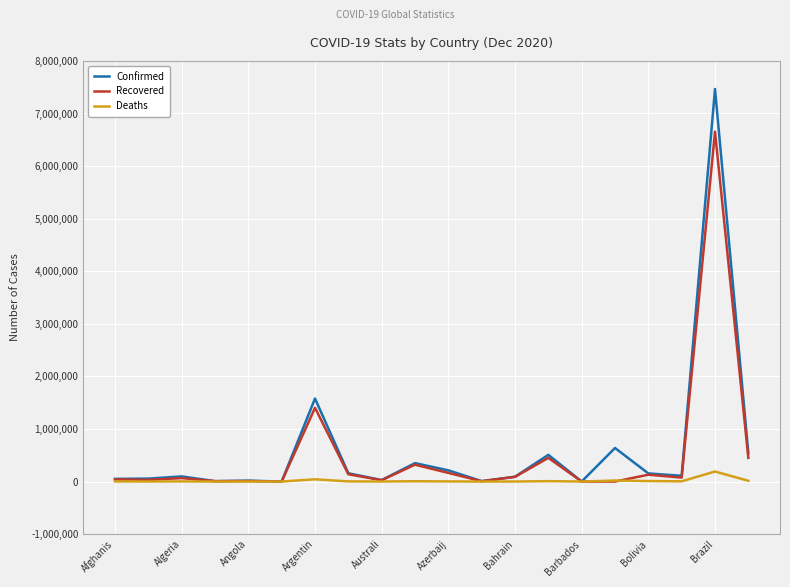

Rank the series by their maximum value, from highest to lowest.

Confirmed, Recovered, Deaths